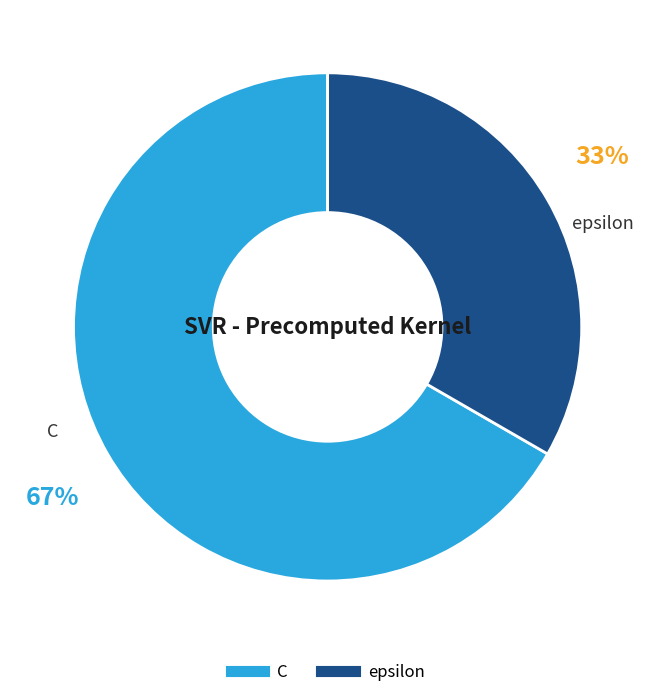

What is the largest slice in the pie chart?

C